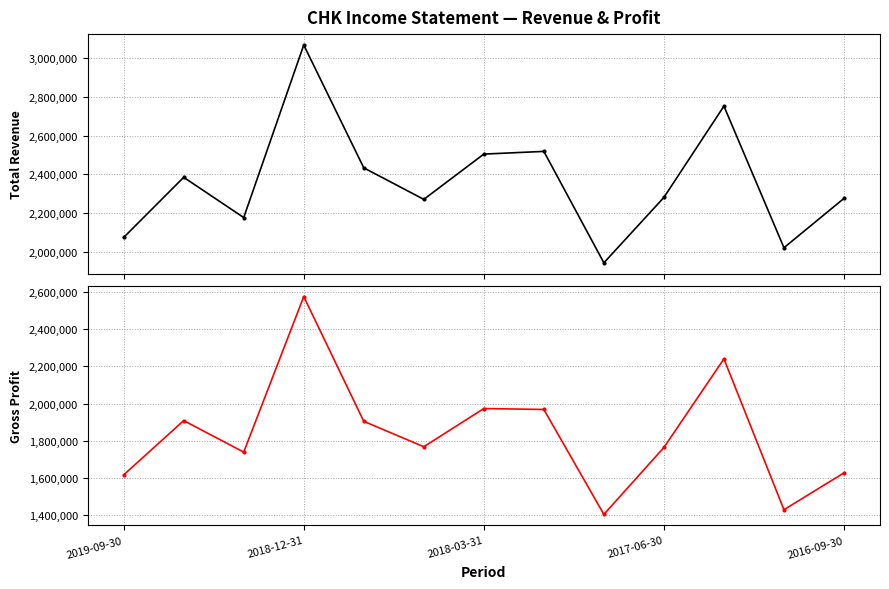

What is the value of the Total Revenue point at the 4th from the left?

3069000